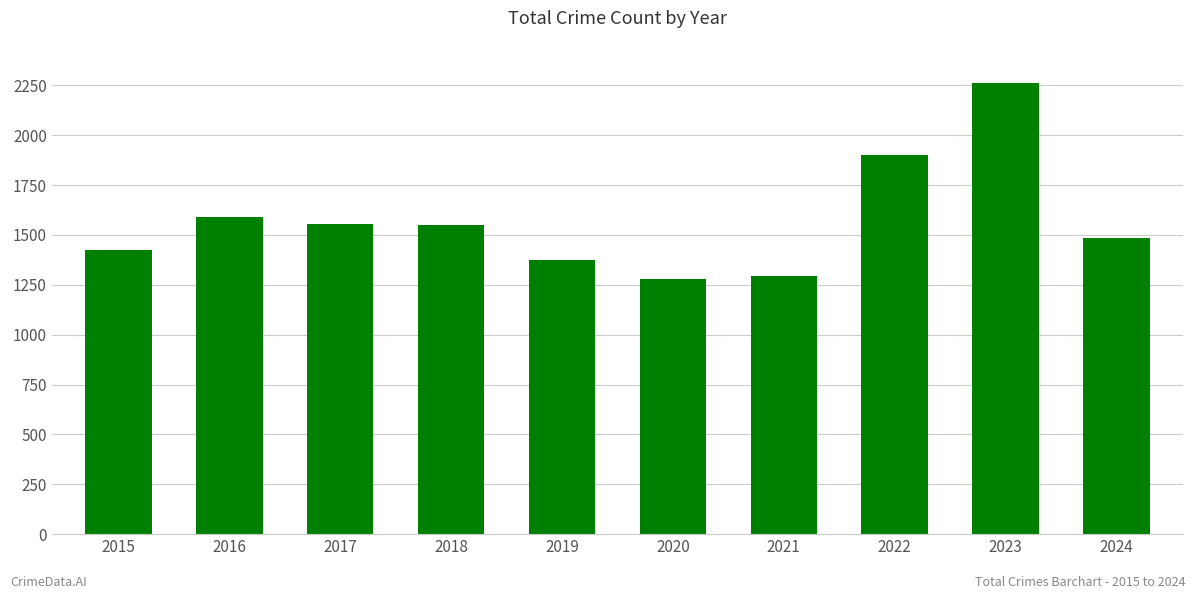

The chart shows a value of 1589 at 2016. True or false?

True